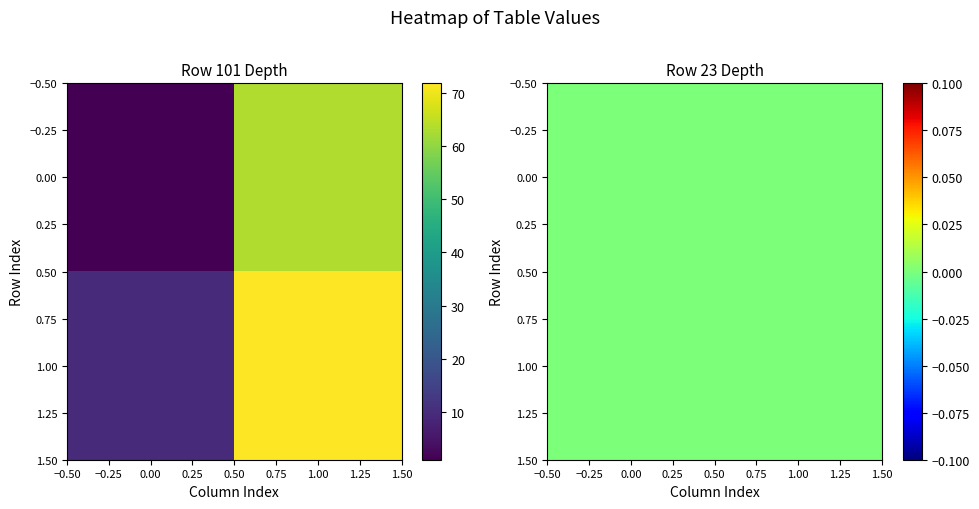

How many categories are shown in the chart?

2